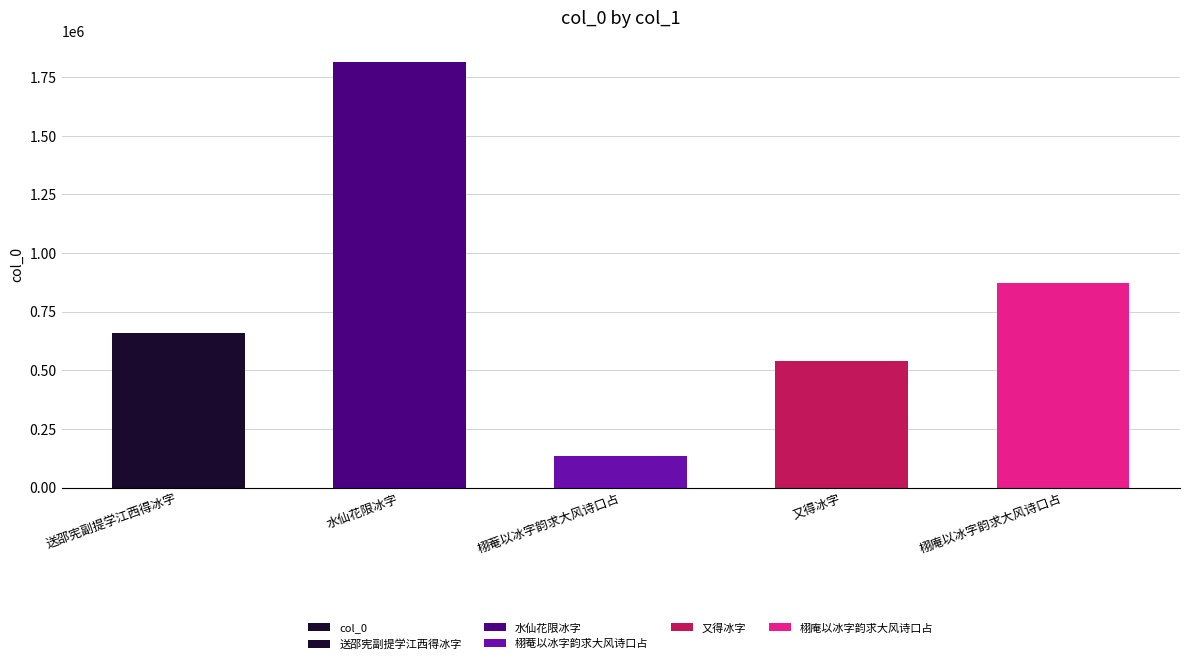

What is the difference between the maximum and minimum values?

1679746